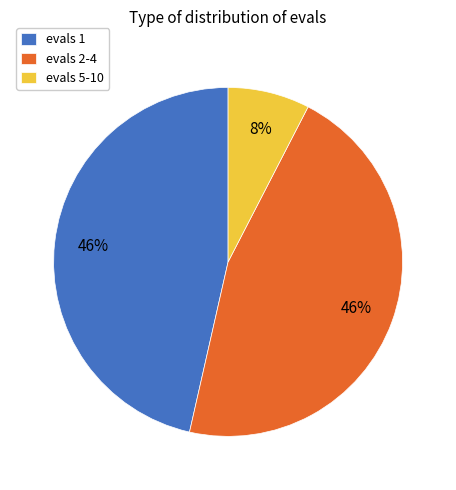

The evals 5-10 slice represents 1% of the pie. True or false?

False